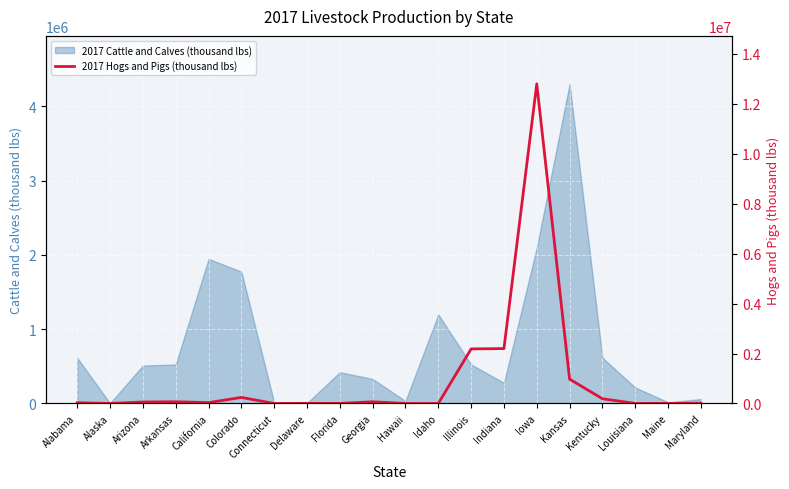

The 2017 Cattle and Calves (thousand lbs) series shows 2738707 at Kansas. True or false?

False